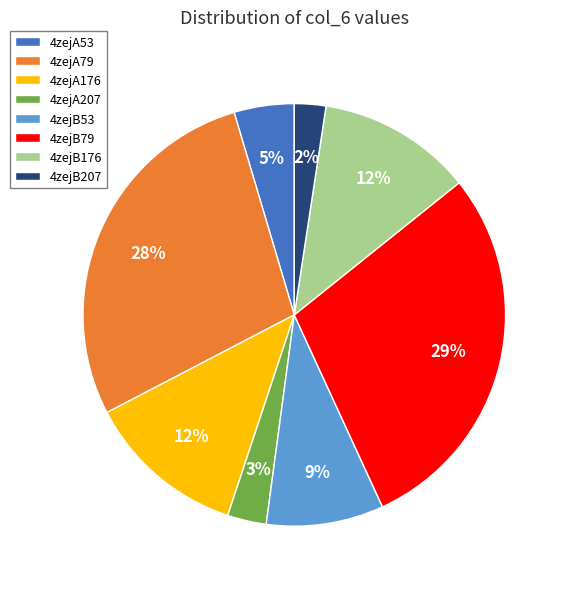

Is 4zejA207 the majority of the pie?

No